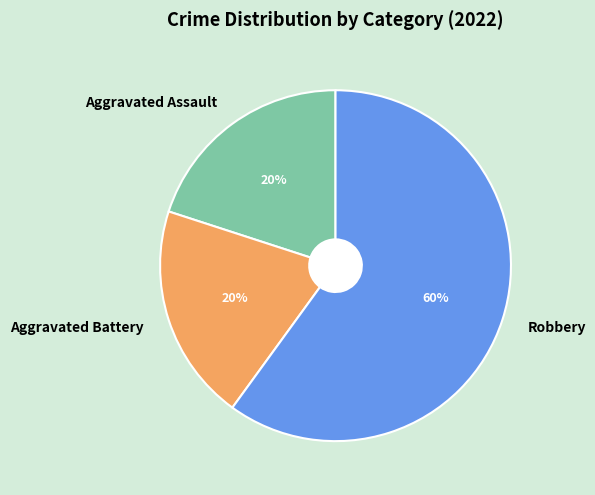

Combined, do Aggravated Assault and Robbery account for over 50%?

Yes